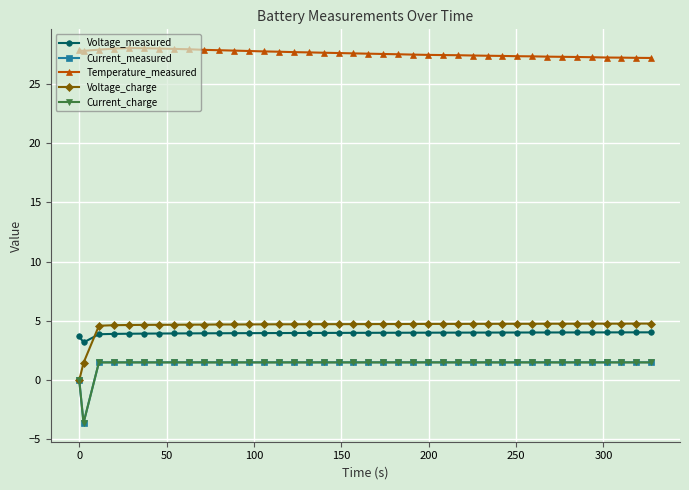

At how many categories does at least one series exceed 14?

40